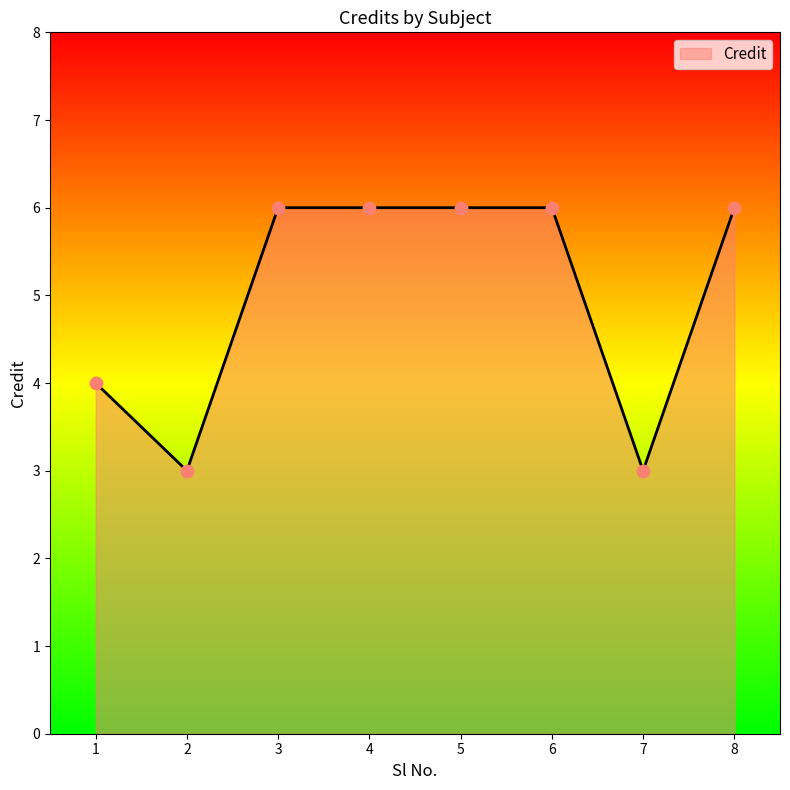

Approximately how many times larger is the value at 4 compared to 6?

1.0